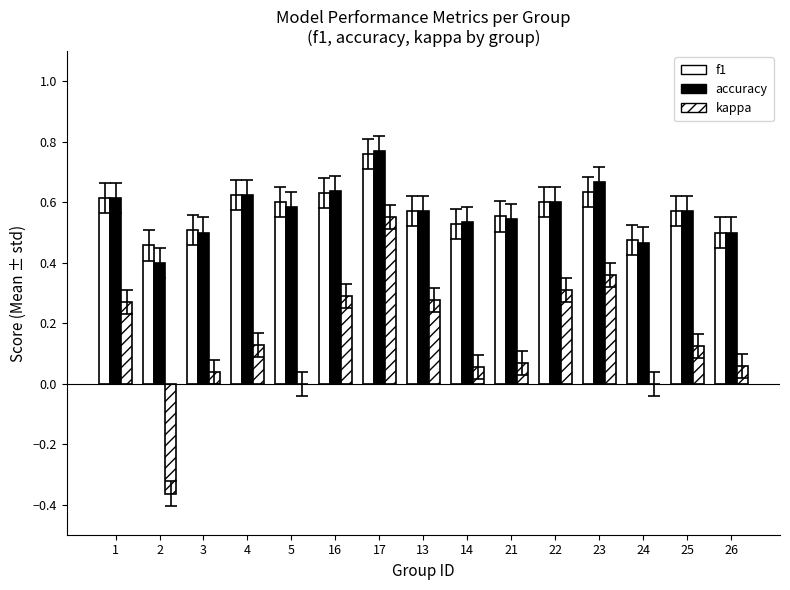

How many groups of bars are there?

15